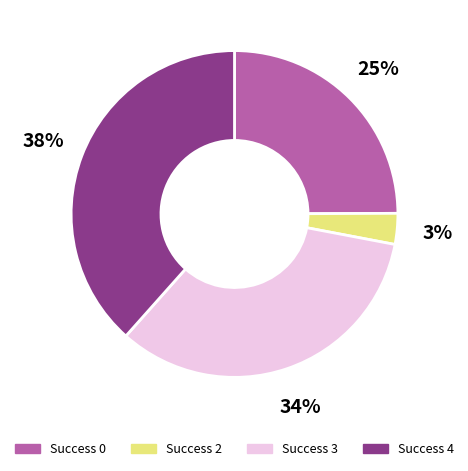

Is there any slice that represents more than half of the pie?

No